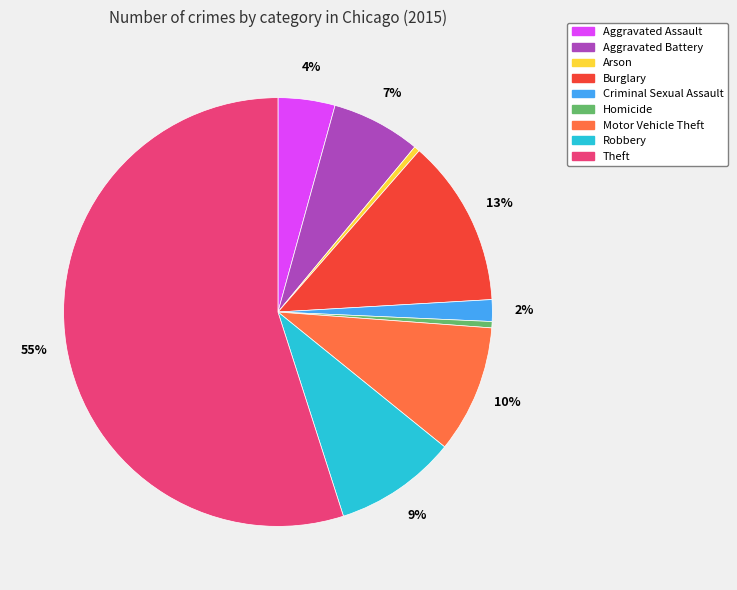

Is there a majority slice in this chart?

Yes